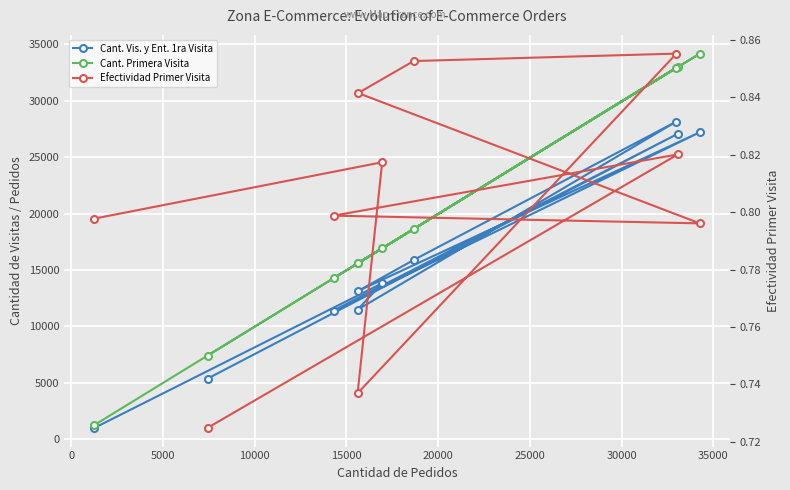

What is the difference between the maximum and minimum values in the Cant. Primera Visita series?

32933.0